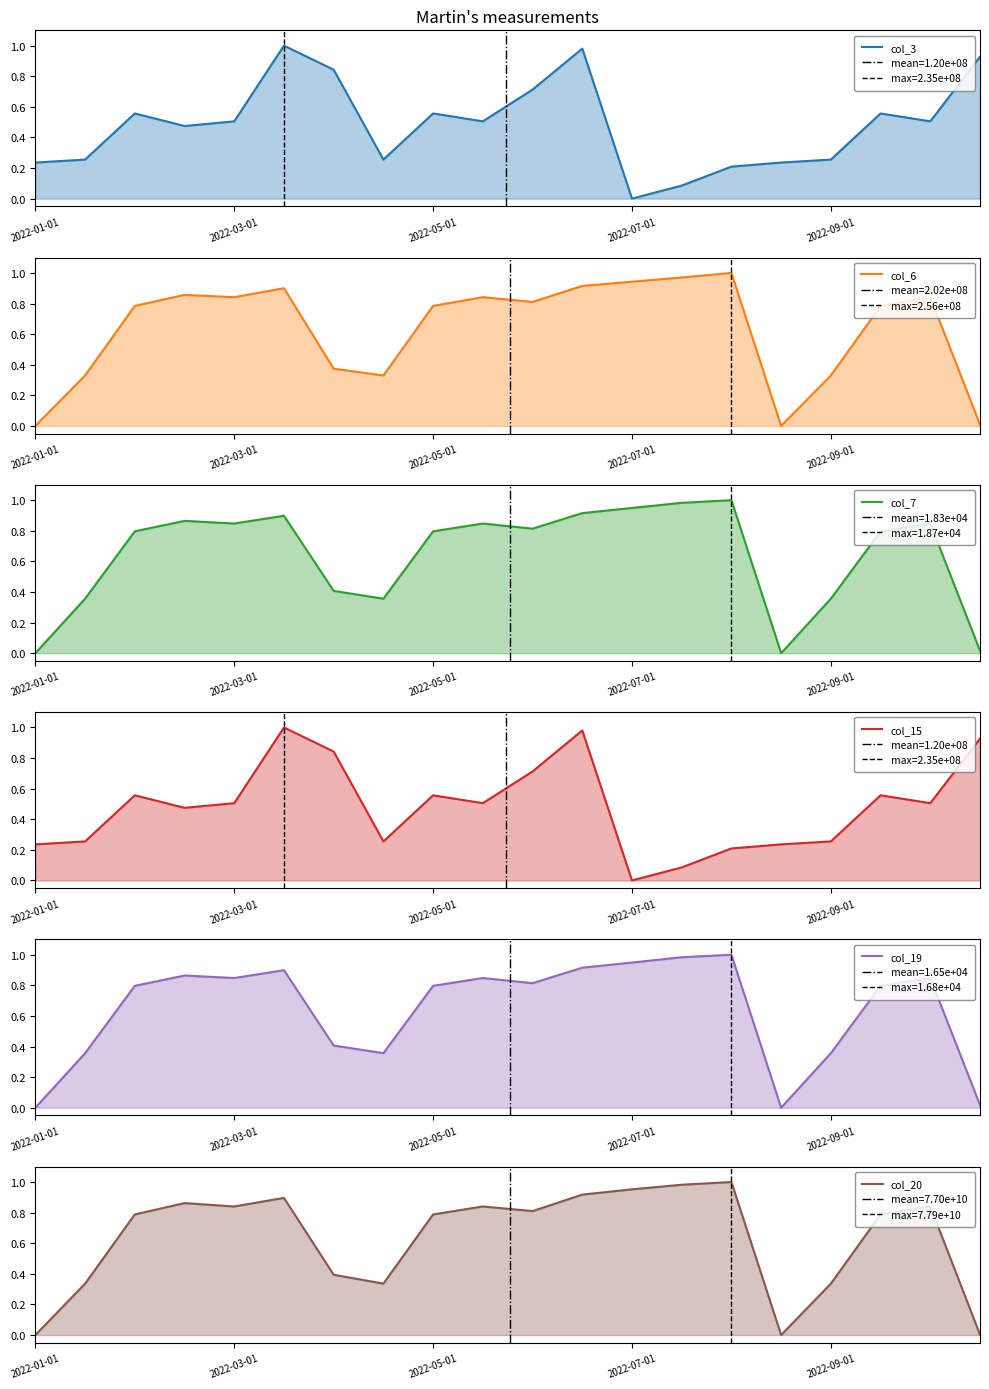

True or false: col_7 has more than 2 interior local peaks.

True